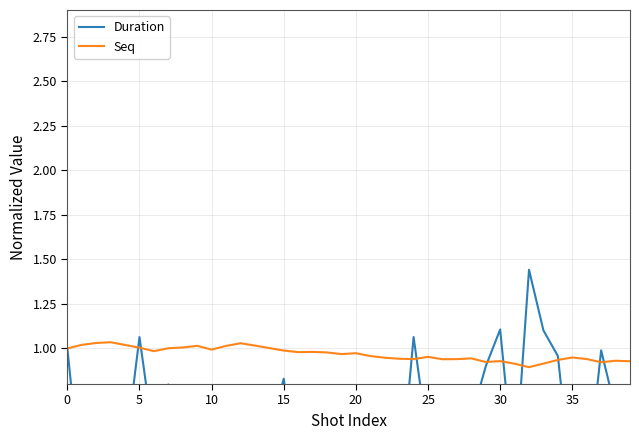

What is the lowest value of the Seq series?

0.9